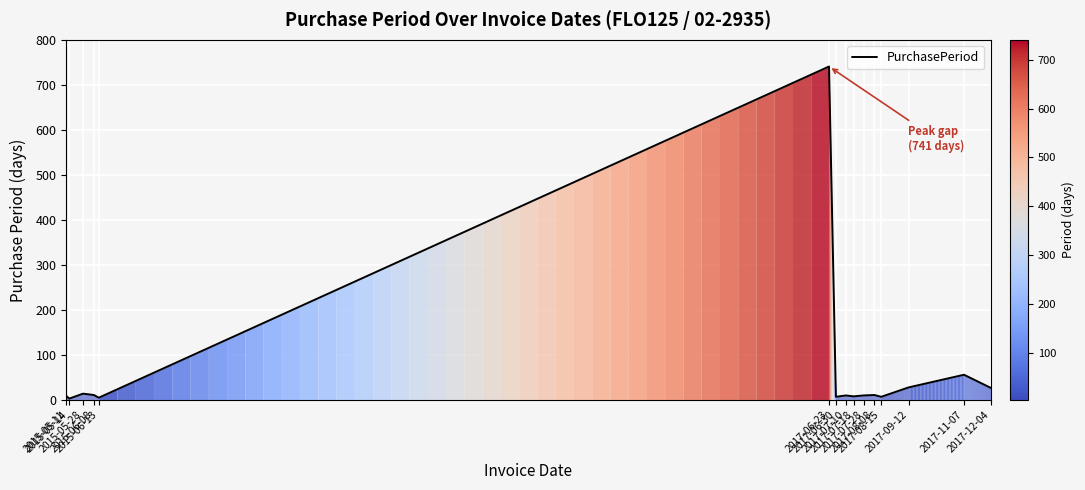

What is the difference between the maximum and minimum values?

738